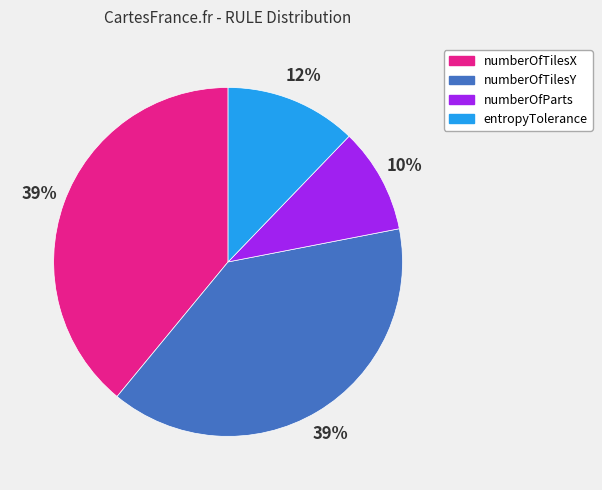

True or false: numberOfParts accounts for 10% of the total.

True